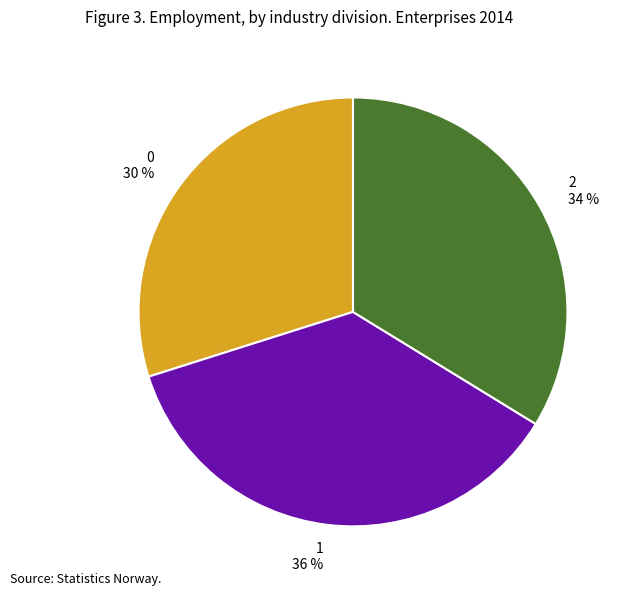

Do 0 and 1 together represent more than half of the pie?

Yes